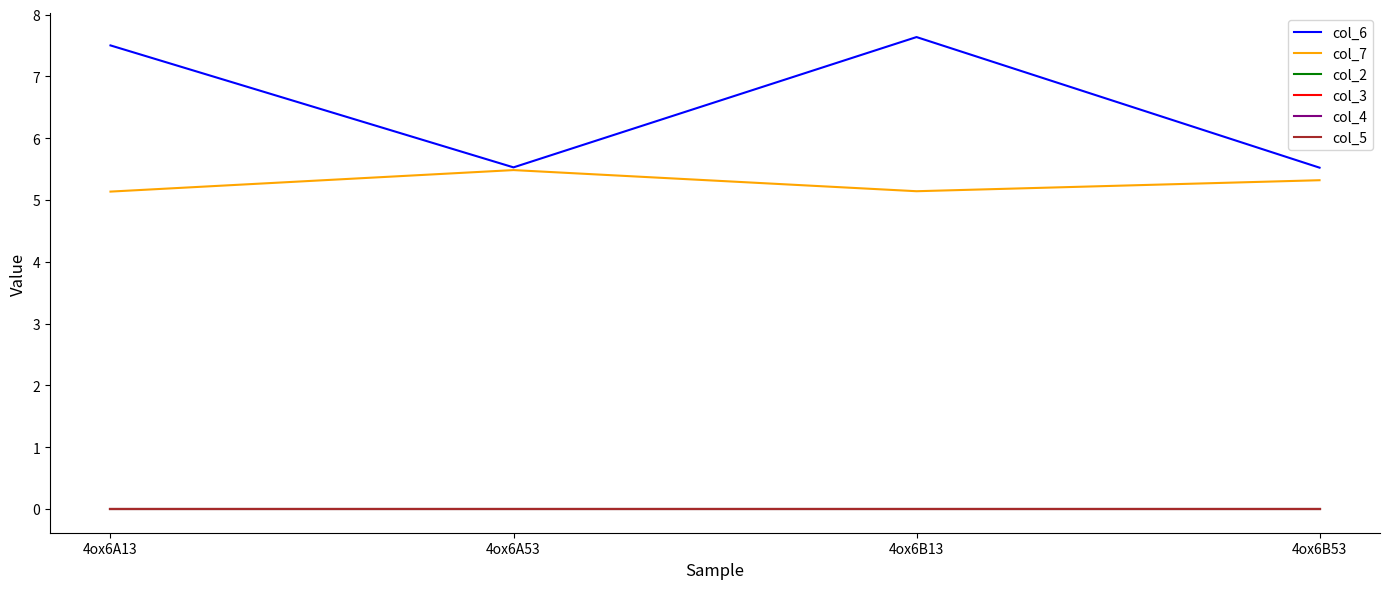

Does the chart have visible grid lines?

No